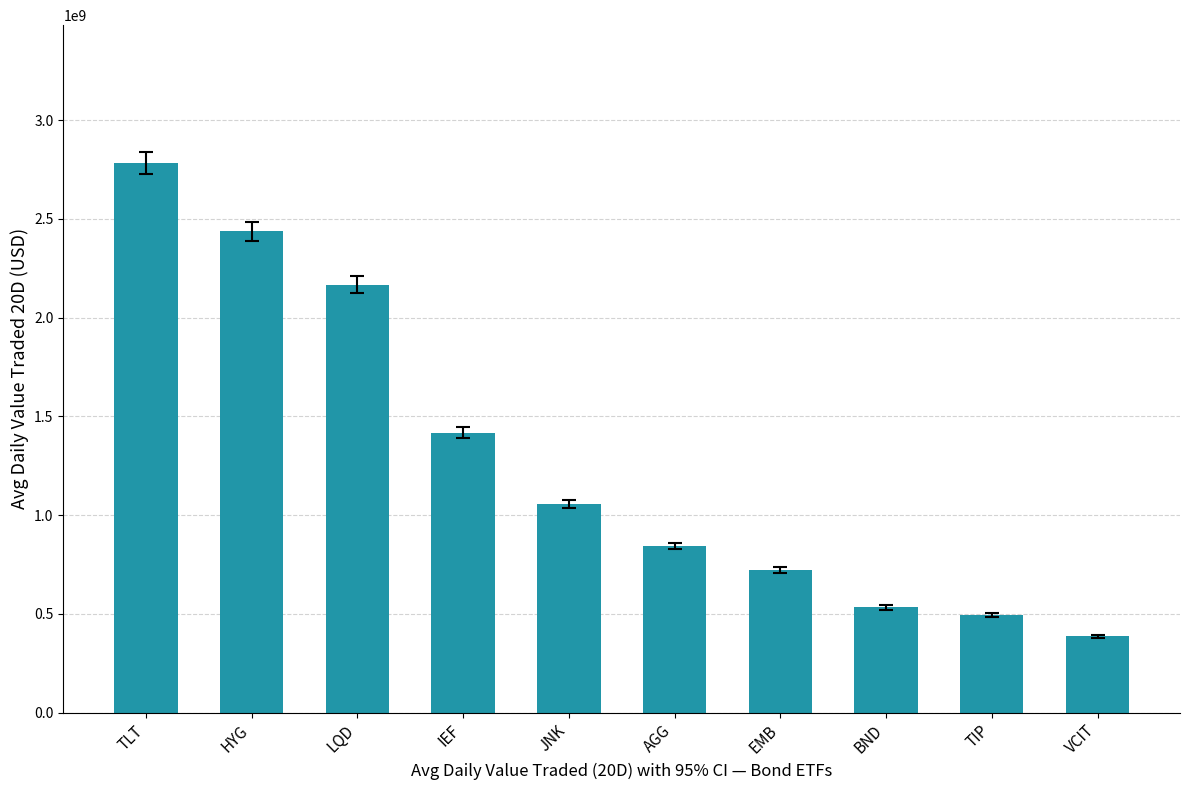

What is the change in value from AGG to BND?

-310871008